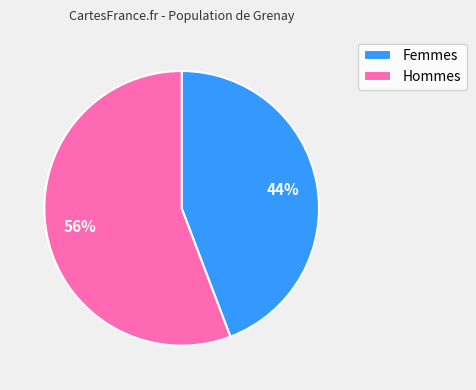

To the nearest percent, what portion does Femmes represent?

44%